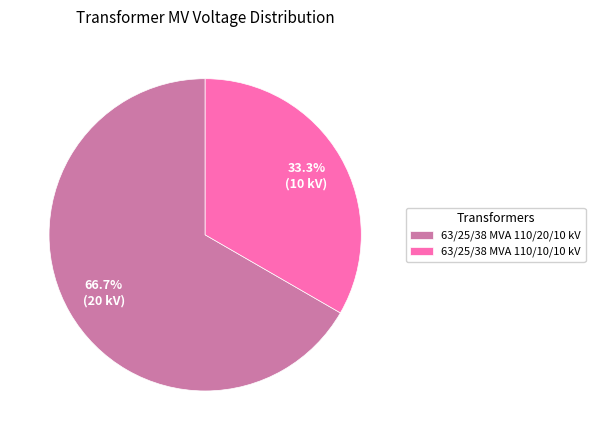

The 63/25/38 MVA 110/10/10 kV slice represents 33% of the pie. True or false?

True